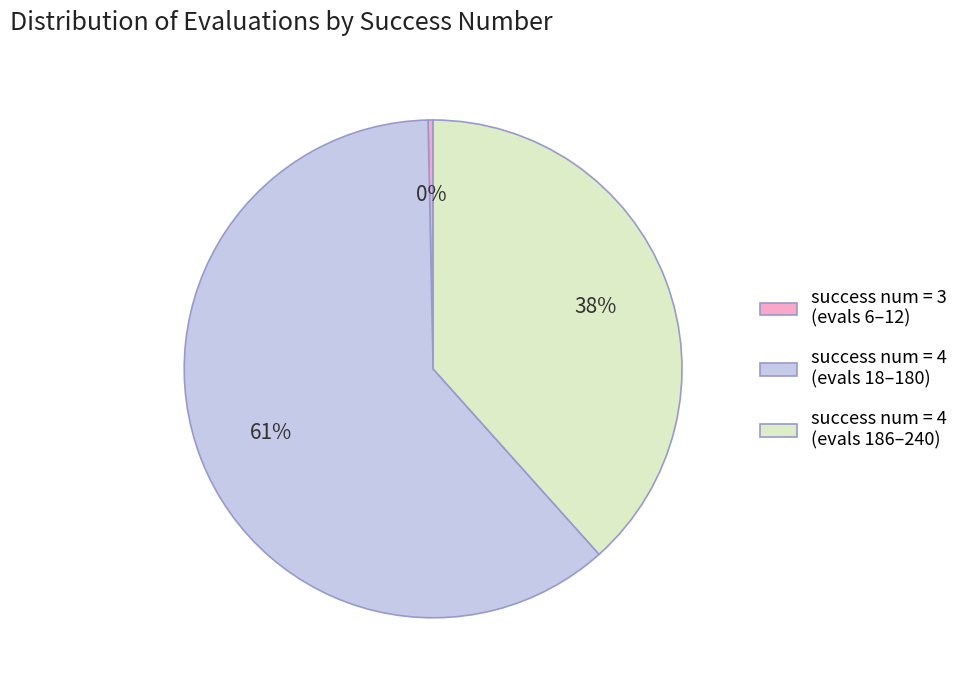

How many segments does this pie chart have?

3